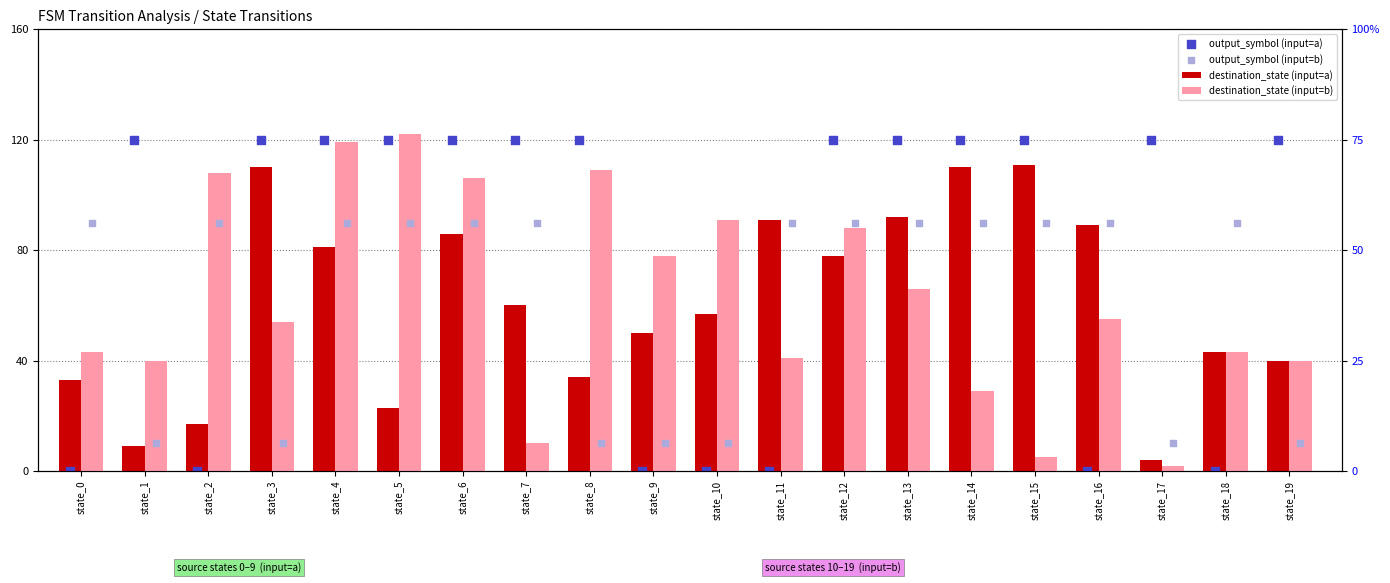

Is the value of output_symbol (input=b) at state_3 greater than the value of destination_state (input=b) at state_0?

No